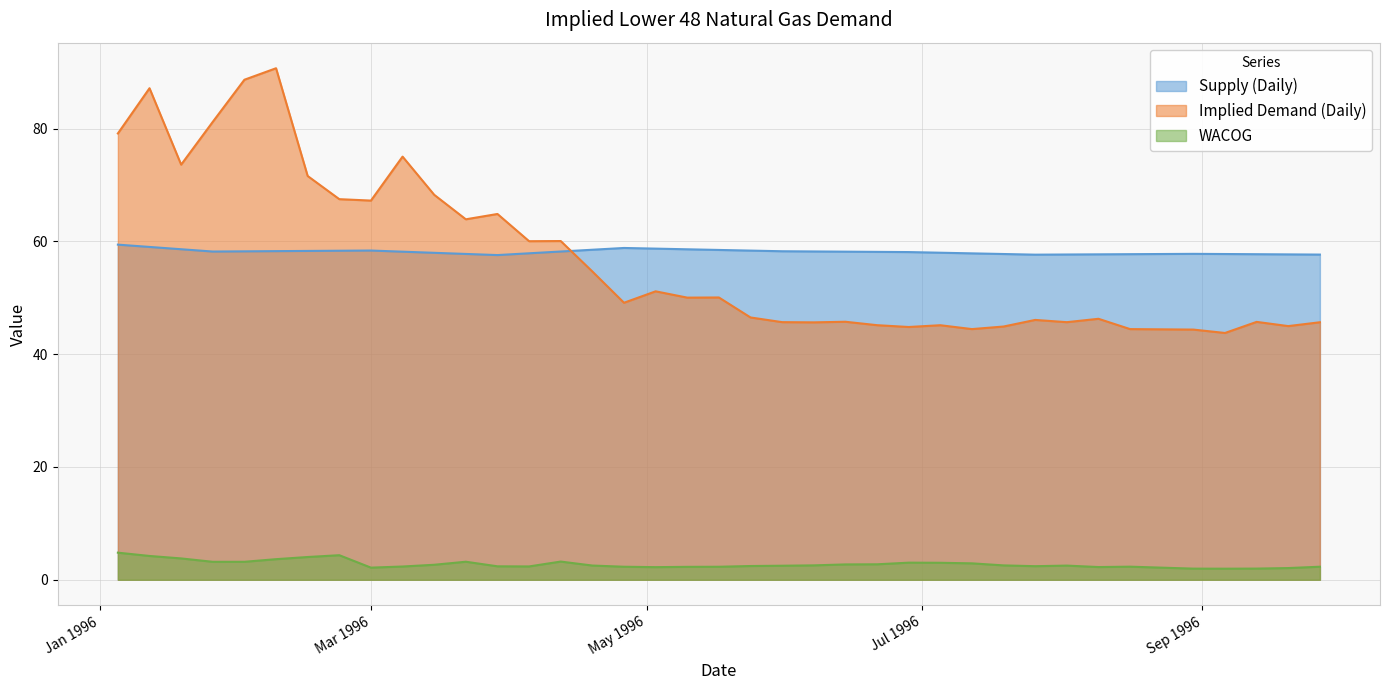

What is the label of the 25th point from the left?

1996-06-21